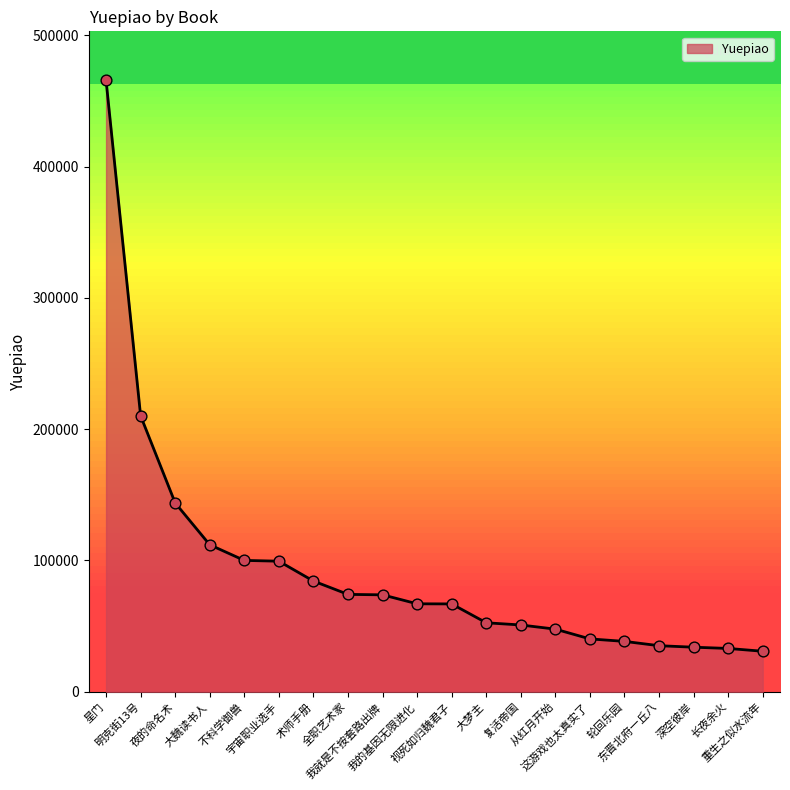

Between 轮回乐园 and 全职艺术家, which is larger?

全职艺术家